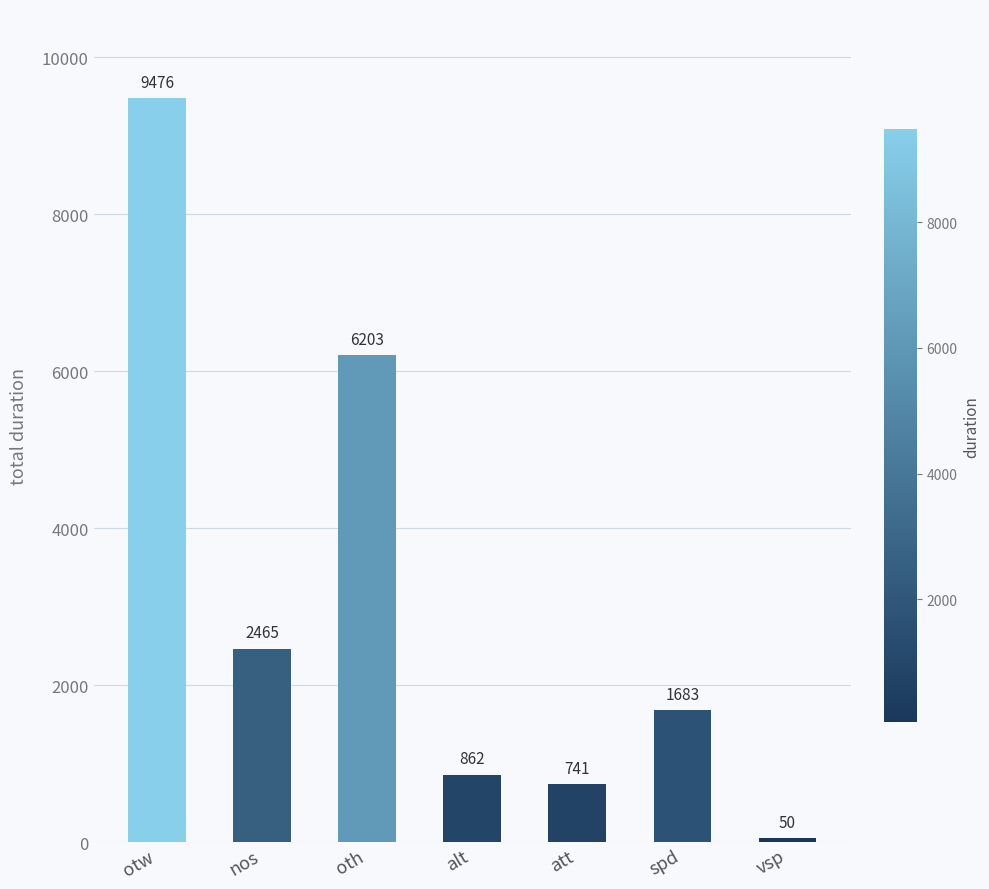

Reading right to left, what are all the values shown in this chart?

50	1683	741	862	6203	2465	9476